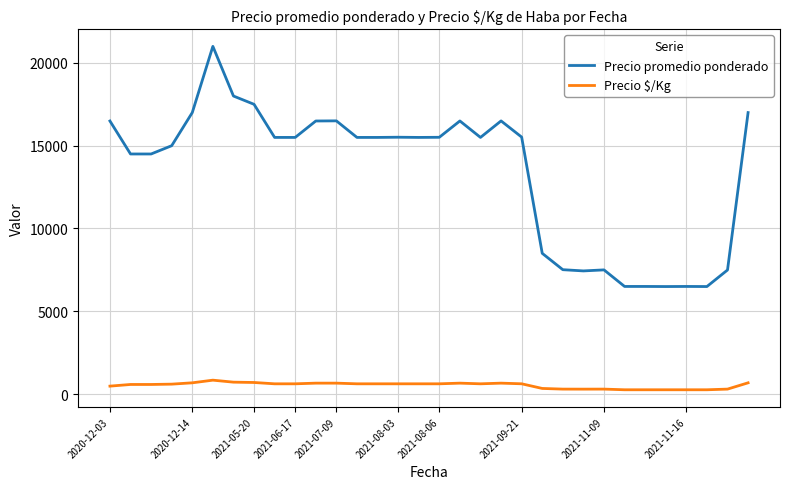

What is the maximum value for Precio promedio ponderado?

21000